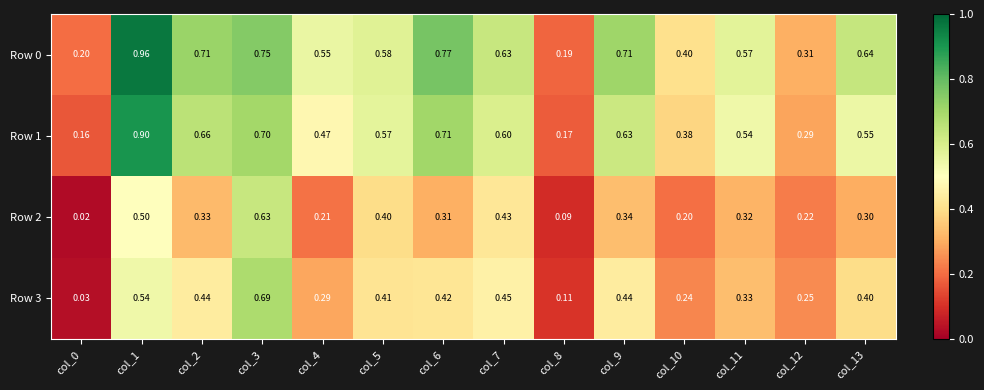

Is the value of Row 0 at col_9 greater than the value of Row 3 at col_11?

Yes